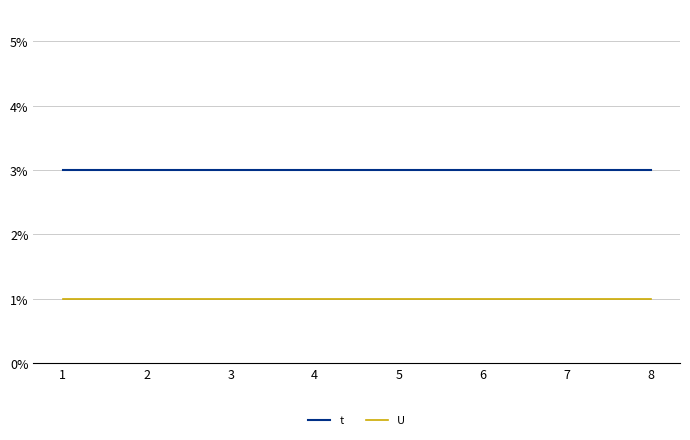

What is the minimum value shown in the chart?

1